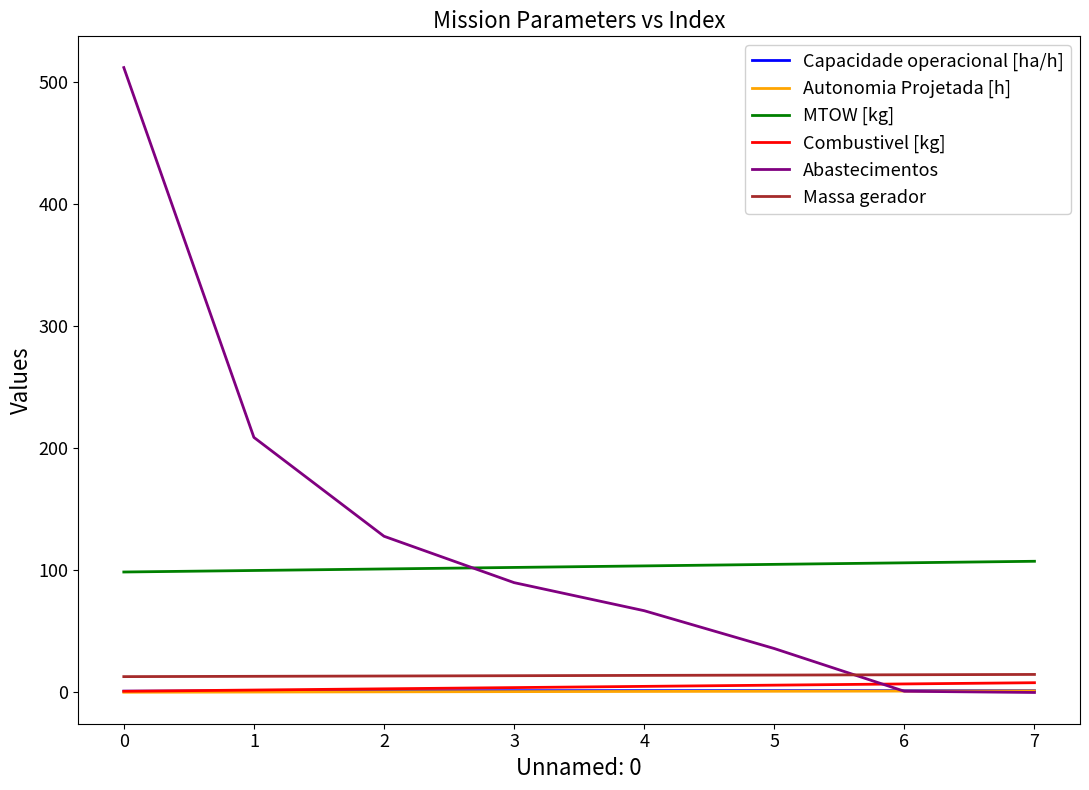

What is the maximum value shown in the chart?

512.0